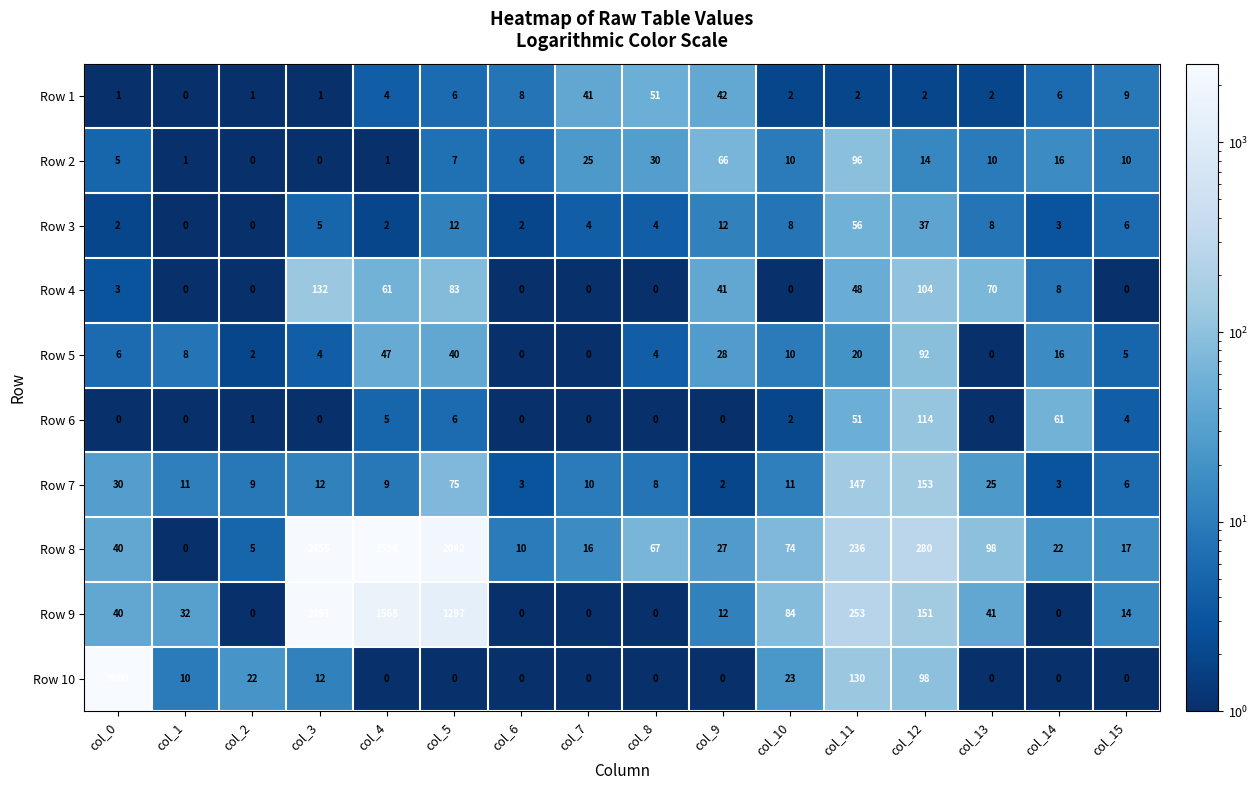

Count the number of categories in the chart.

16